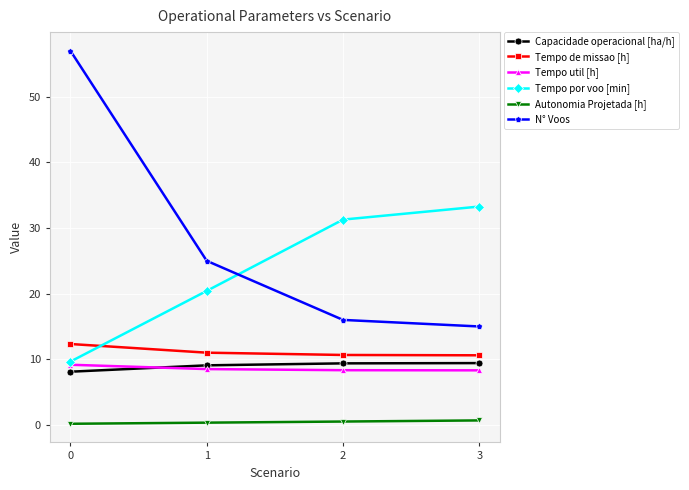

Is the value of Tempo por voo [min] at 2 greater than the value of Tempo de missao [h] at 1?

Yes